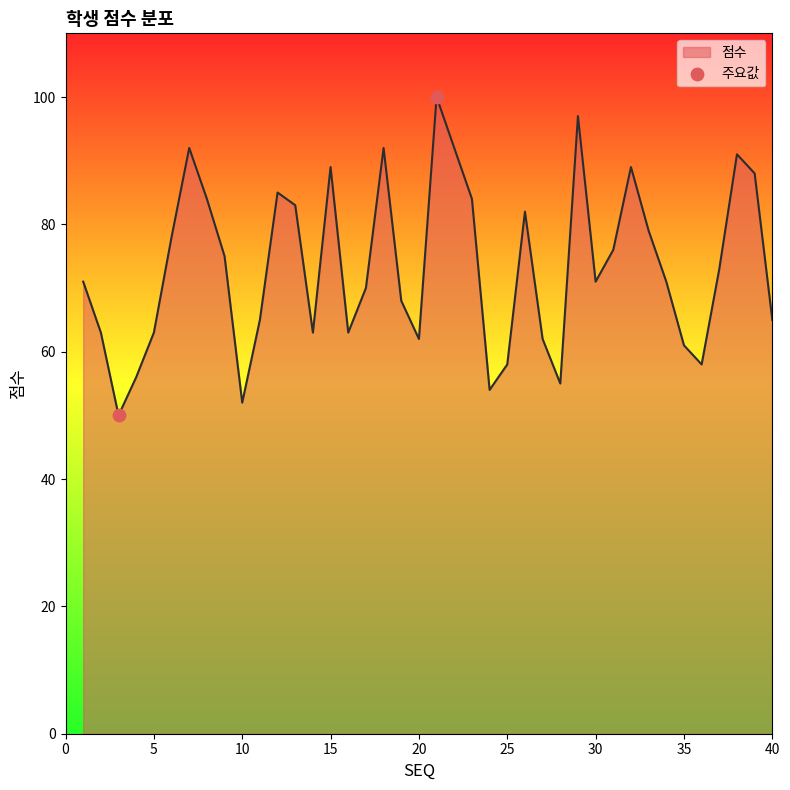

What is the difference between the maximum and minimum values?

50